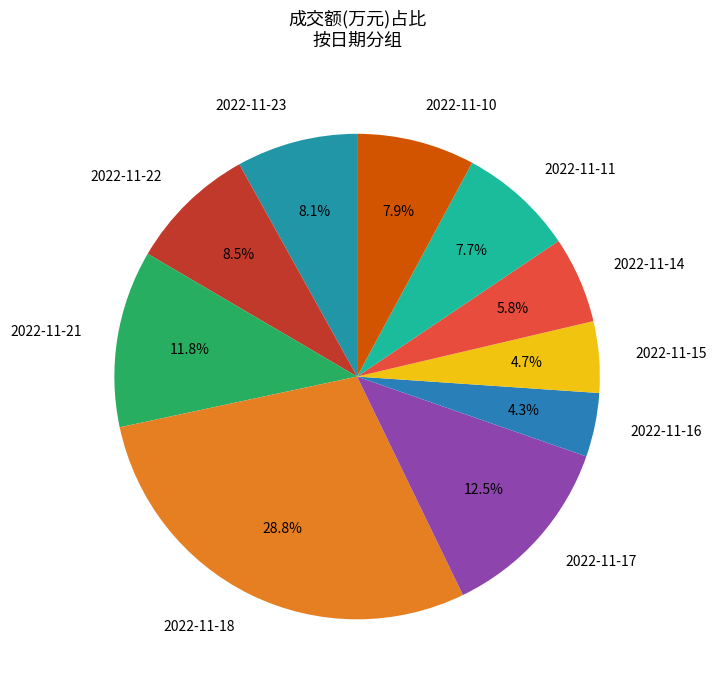

To the nearest percent, what is the difference between the 2022-11-23 and 2022-11-17 slice percentages?

4%